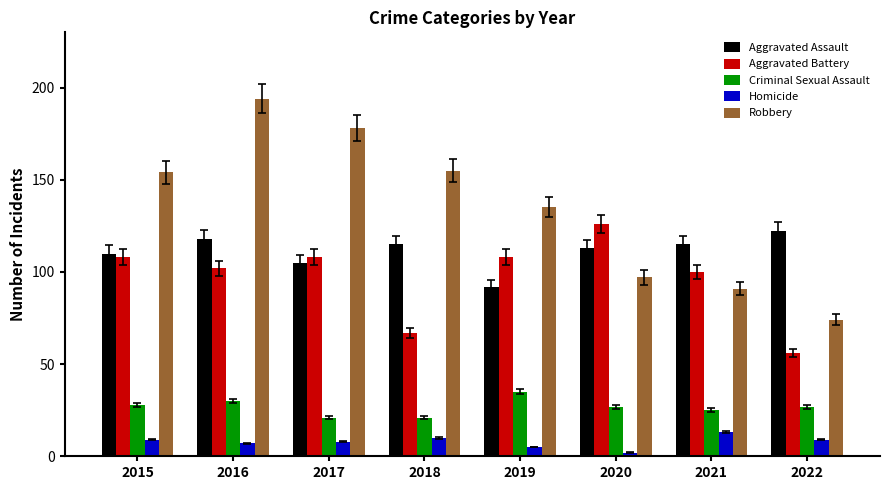

The Homicide series shows 9 at 2022. True or false?

True